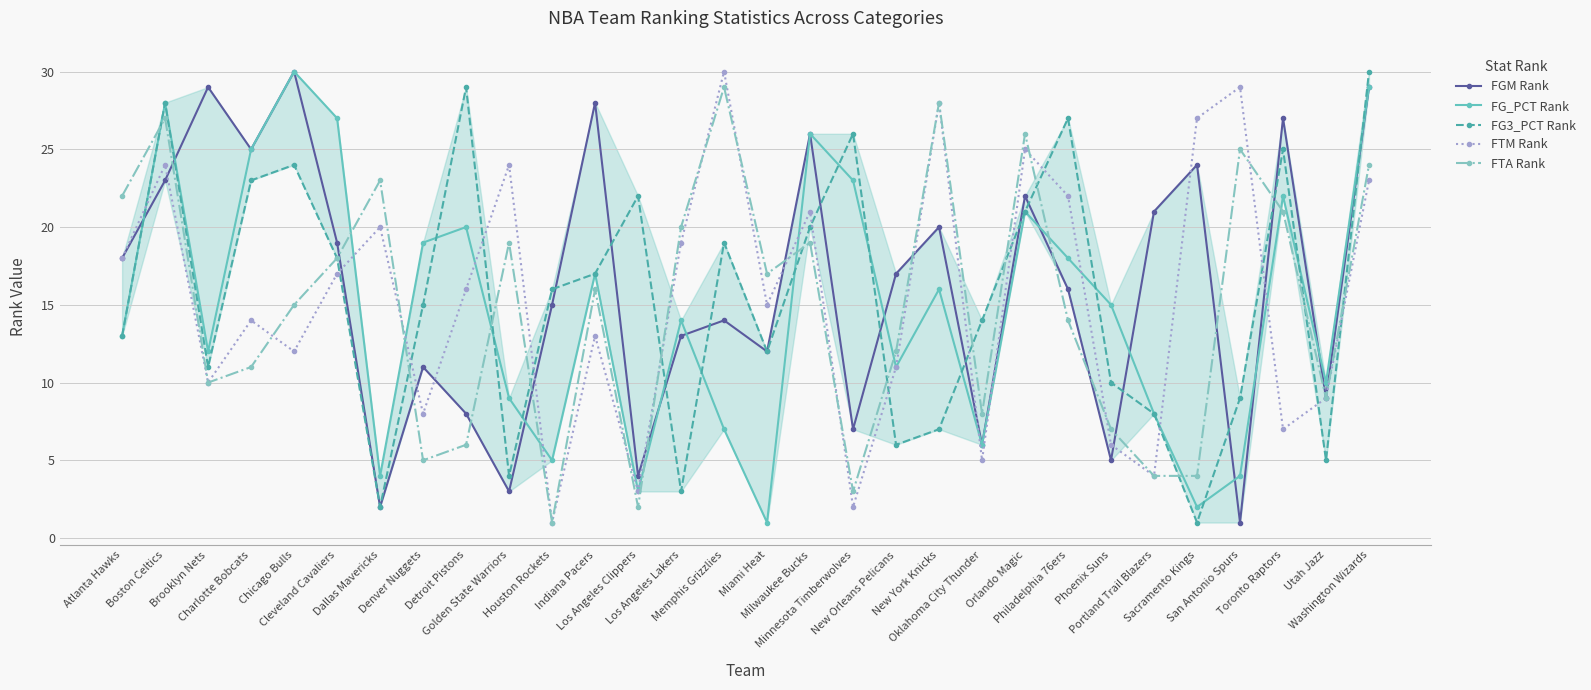

True or false: FG_PCT Rank has a value of 14 at Los Angeles Lakers.

True